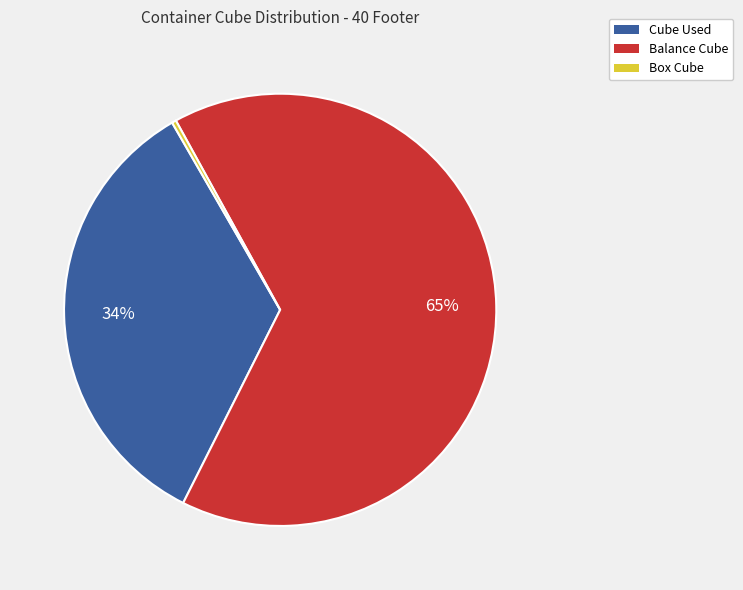

To the nearest percent, what is the average slice percentage?

33%